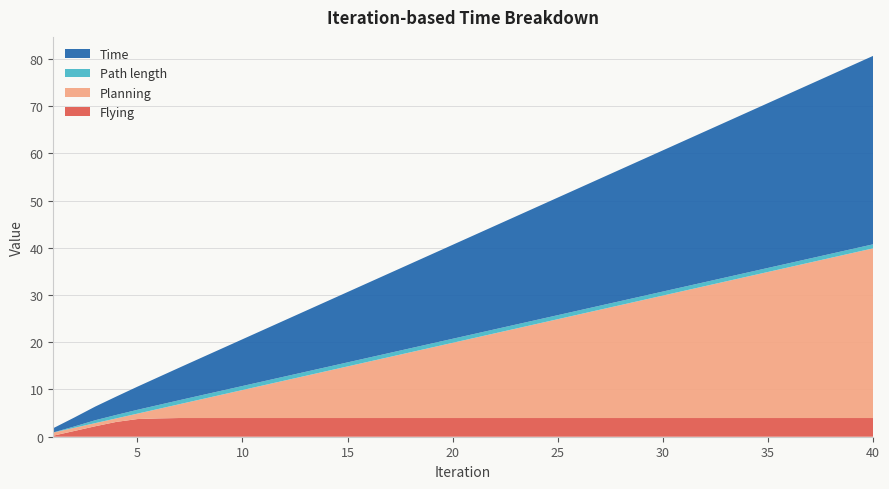

Reading left to right, extract all data points from this chart.

Flying: 0.2	1.2	2.2	3.1	3.7	3.9	4.0	4.0	4.0	4.0	4.0	4.0	4.0	4.0	4.0	4.0	4.0	4.0	4.0	4.0	4.0	4.0	4.0	4.0	4.0	4.0	4.0	4.0	4.0	4.0	4.0	4.0	4.0	4.0	4.0	4.0	4.0	4.0	4.0	4.0
Planning: 0.7	0.7	0.7	0.7	1.1	2.0	2.9	3.9	4.9	5.9	6.9	7.9	8.9	9.9	10.9	11.9	12.9	13.9	14.9	15.9	16.9	17.9	18.9	19.9	20.9	21.9	22.9	23.9	24.9	25.9	26.9	27.9	28.9	29.9	30.9	31.9	32.9	33.9	34.9	35.9
Path length: 0.0	0.3	0.6	0.7	0.8	0.8	0.9	0.9	0.9	0.9	0.9	0.9	0.9	0.9	0.9	0.9	0.9	0.9	0.9	0.9	0.9	0.9	0.9	0.9	0.9	0.9	0.9	0.9	0.9	0.9	0.9	0.9	0.9	0.9	0.9	0.9	0.9	0.9	0.9	0.9
Time: 0.9	1.9	2.9	3.9	4.9	5.9	6.9	7.9	8.9	9.9	10.9	11.9	12.9	13.9	14.9	15.9	16.9	17.9	18.9	19.9	20.9	21.9	22.9	23.9	24.9	25.9	26.9	27.9	28.9	29.9	30.9	31.9	32.9	33.9	34.9	35.9	36.9	37.9	38.9	39.9